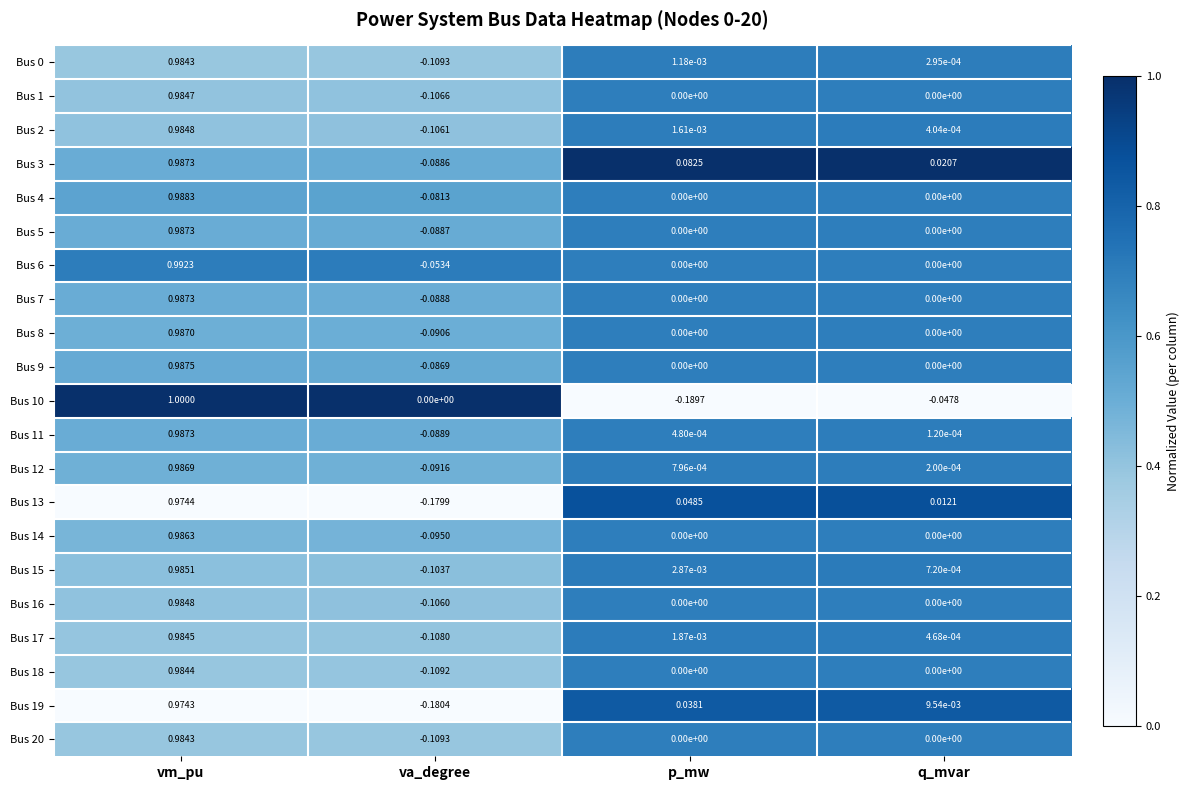

At which category is the sum across all series the highest?

vm_pu